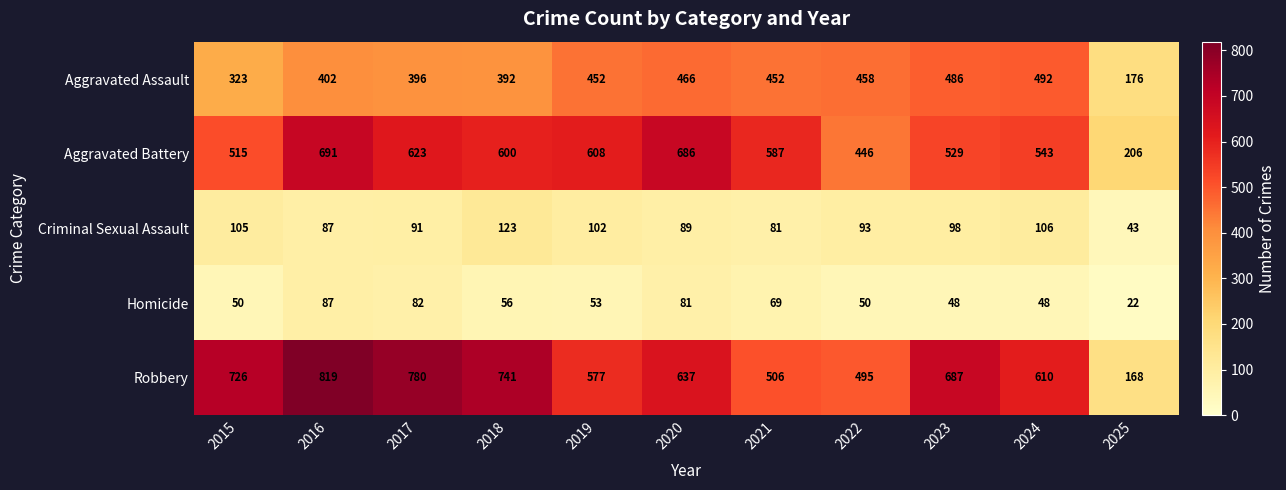

The Robbery series shows 1326 at 2016. True or false?

False